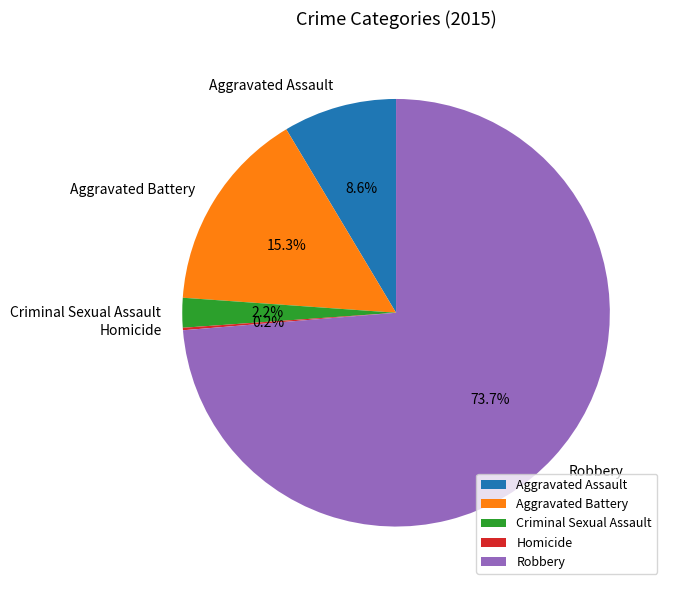

To the nearest percent, what percentage of the pie is Aggravated Battery?

15%